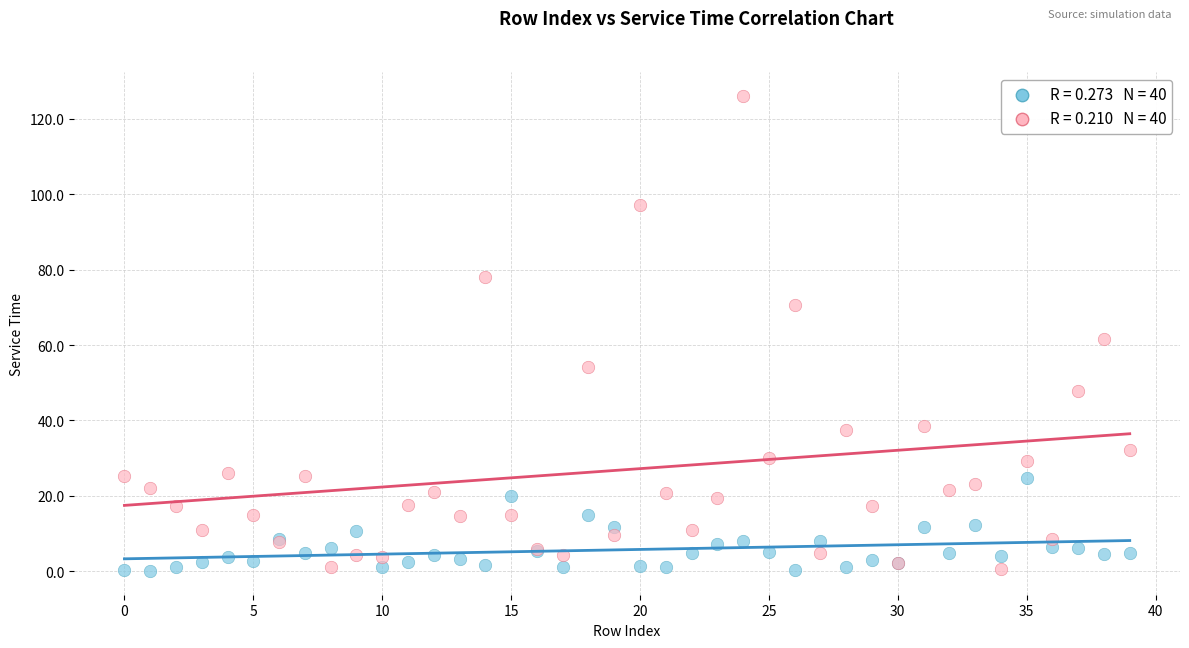

Across all series, what Y value is closest to 63?

61.5